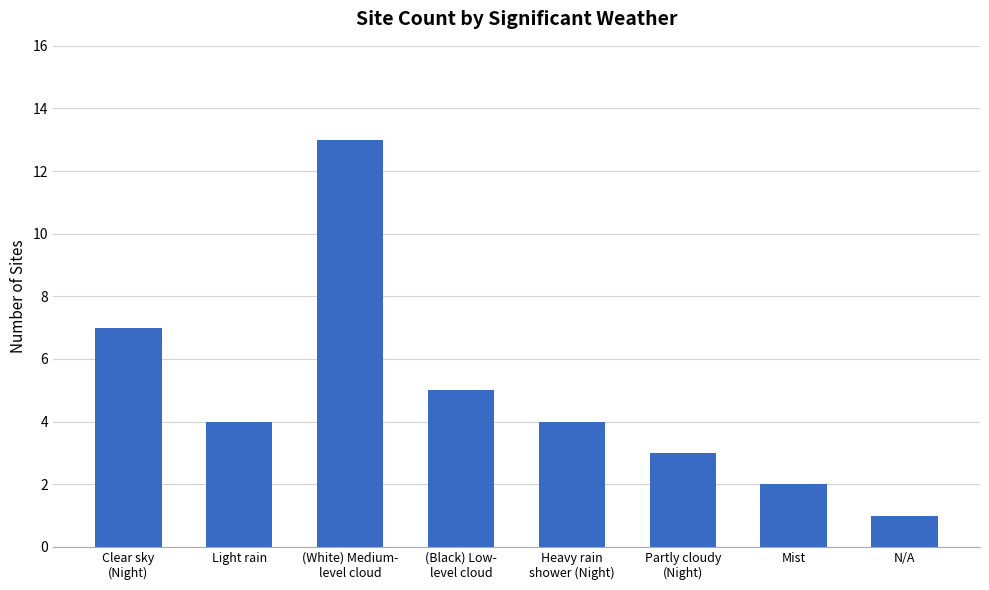

Is it true that the value at Partly cloudy
(Night) is 1?

False